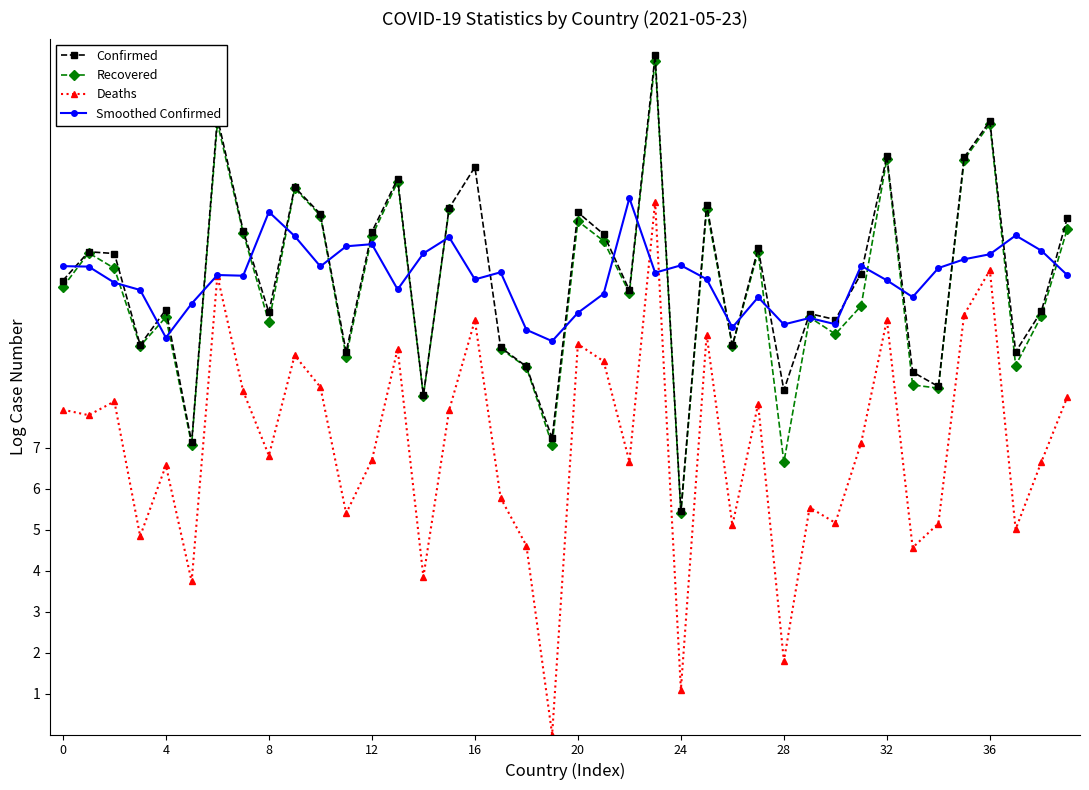

What is the approximate value of Deaths at 35?

10.3